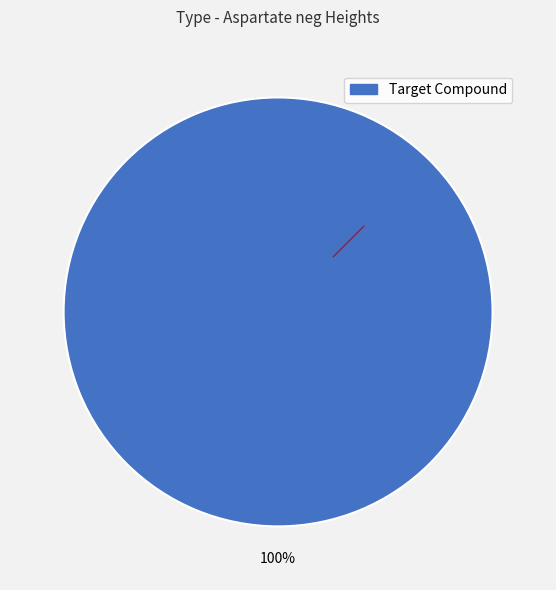

To the nearest percent, what portion does Target Compound represent?

100%